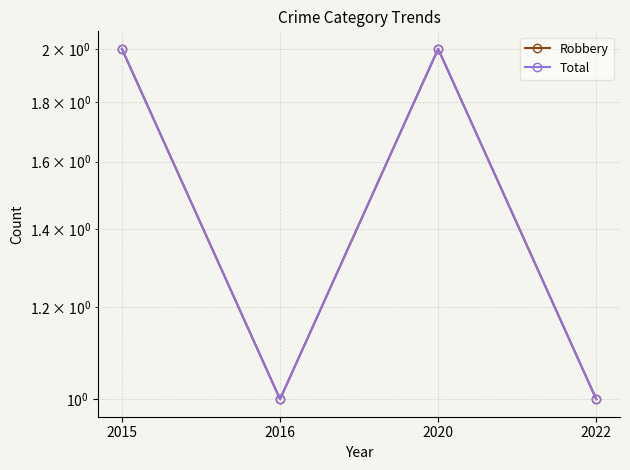

How many lines are shown in the chart?

2